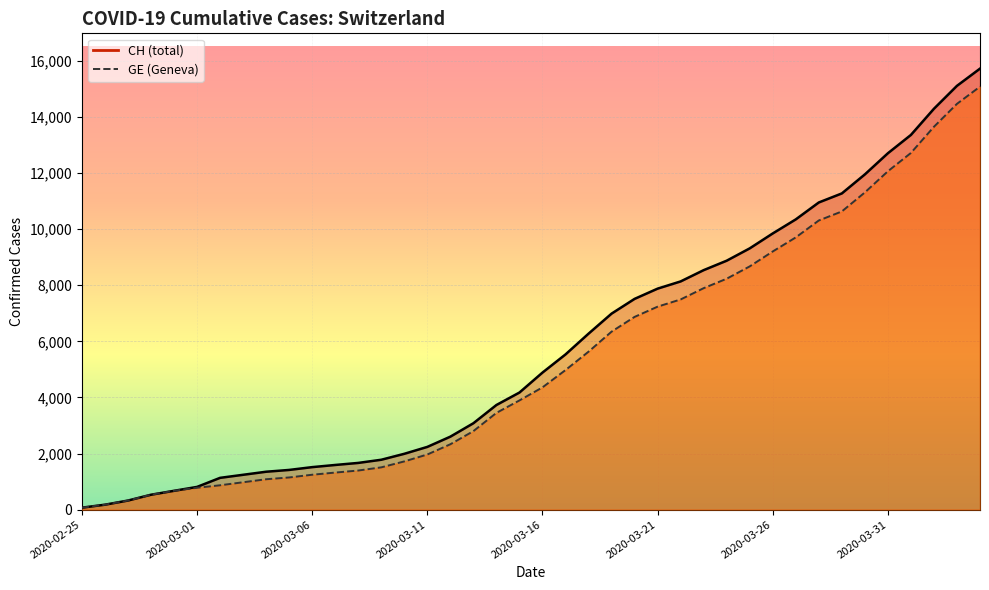

What is the difference between the highest and lowest values at 2020-03-26?

642